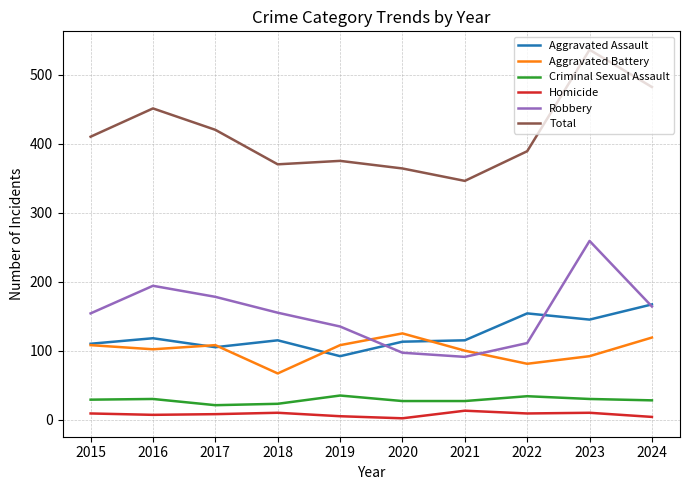

True or false: Criminal Sexual Assault and Aggravated Assault cross at least once.

False